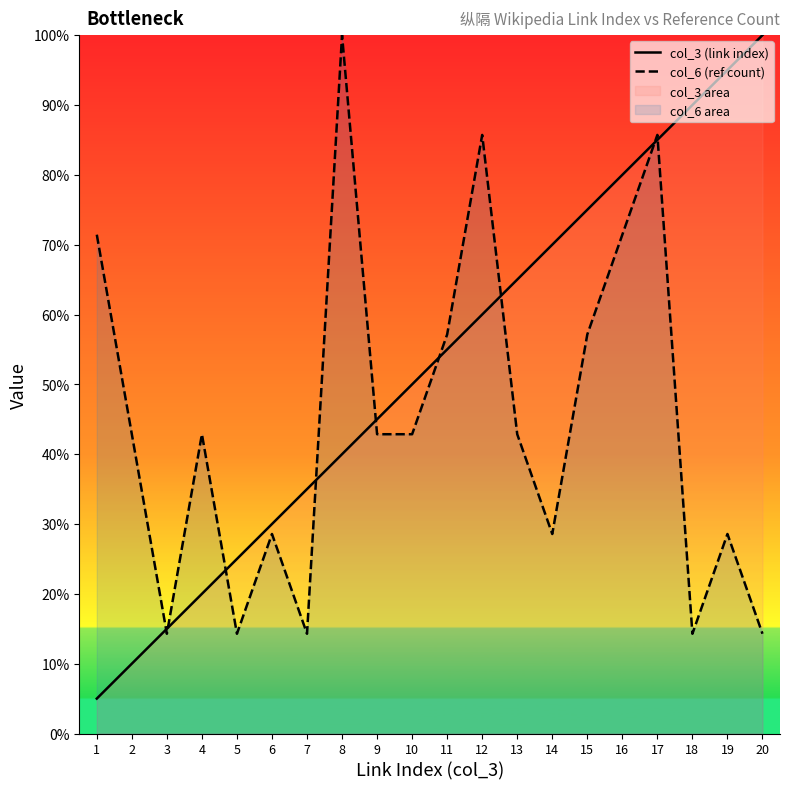

At which label is col_3 (link index) closest to 52?

10